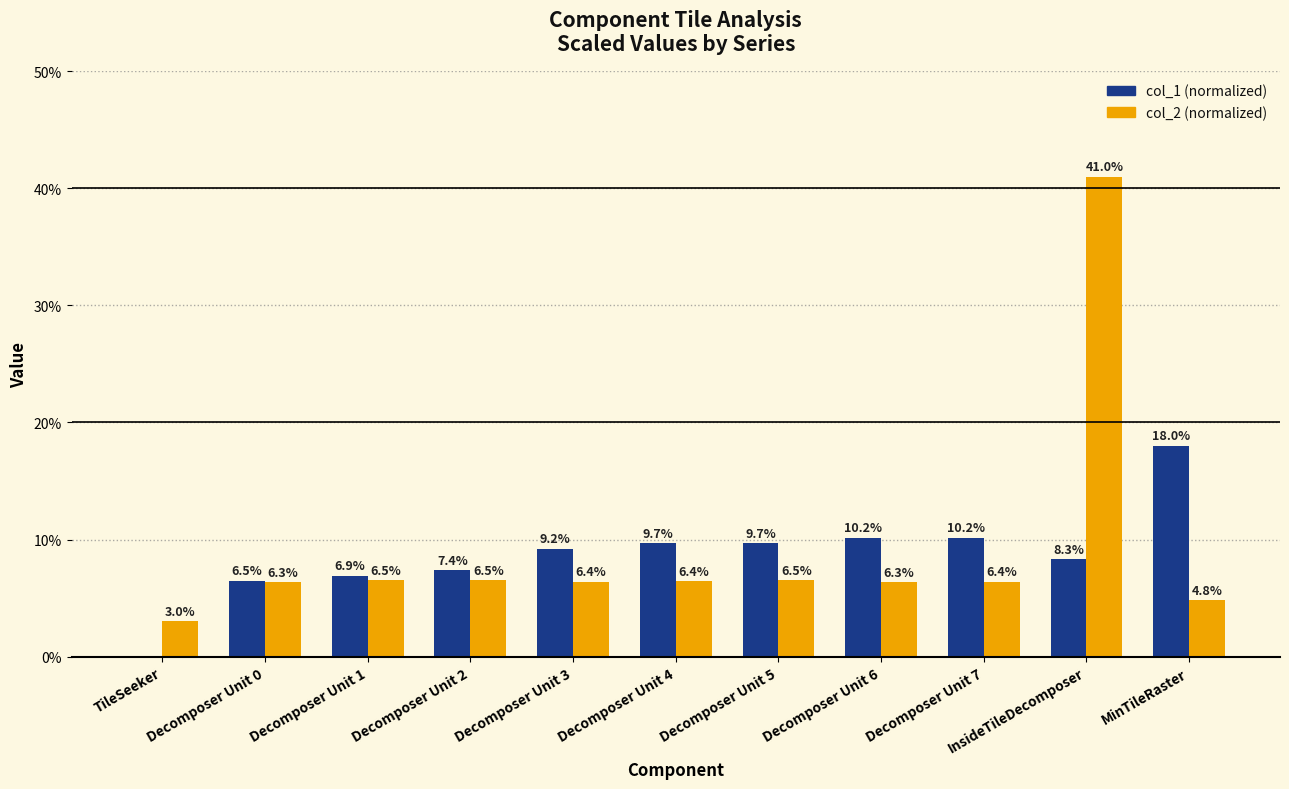

Which label corresponds to the largest value in the chart?

InsideTileDecomposer